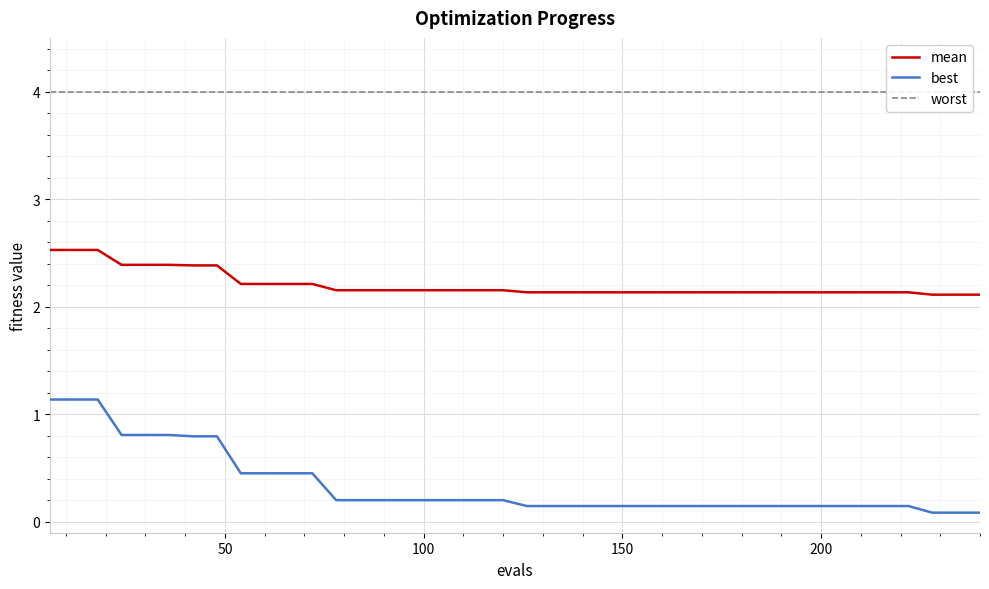

True or false: mean and best intersect in this chart.

False